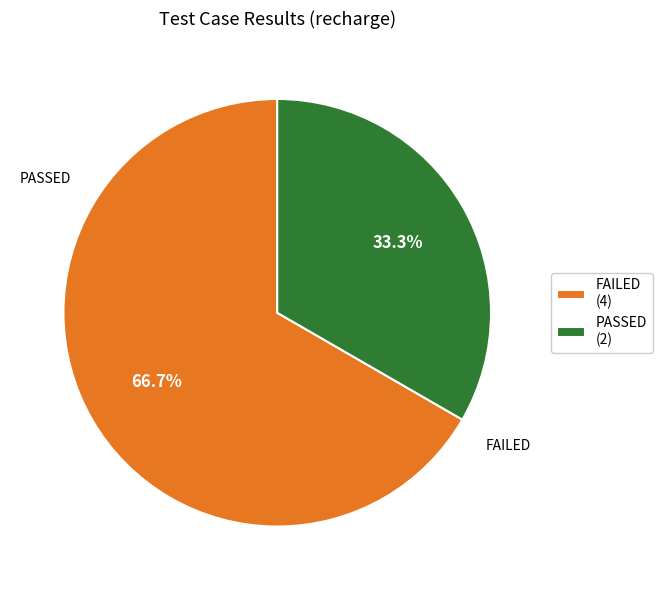

Rank the categories by value from highest to lowest.

FAILED, PASSED